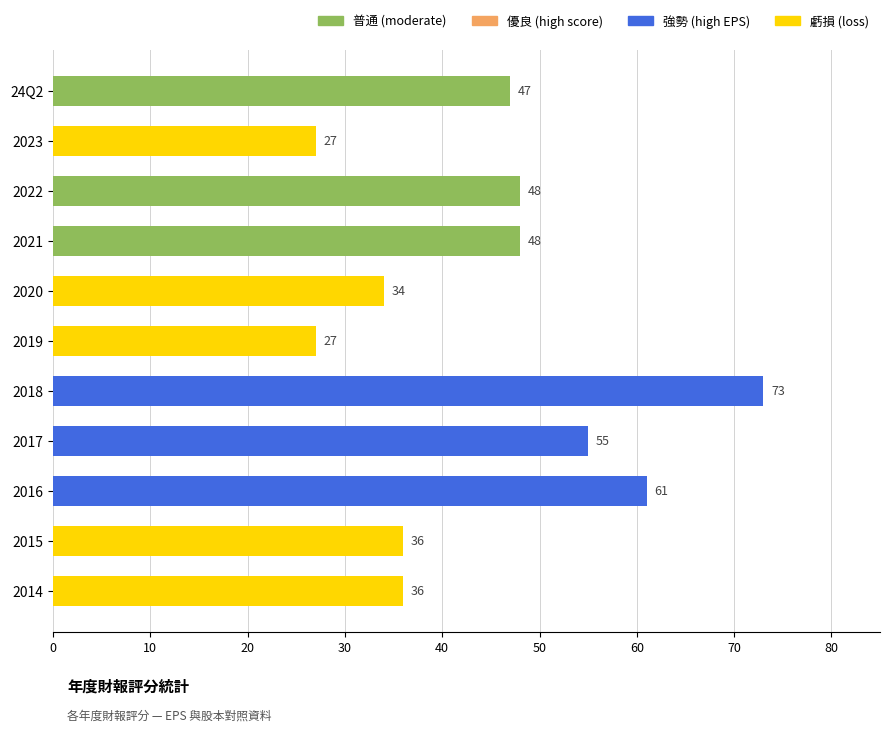

What is the label of the 11th bar from the bottom?

24Q2